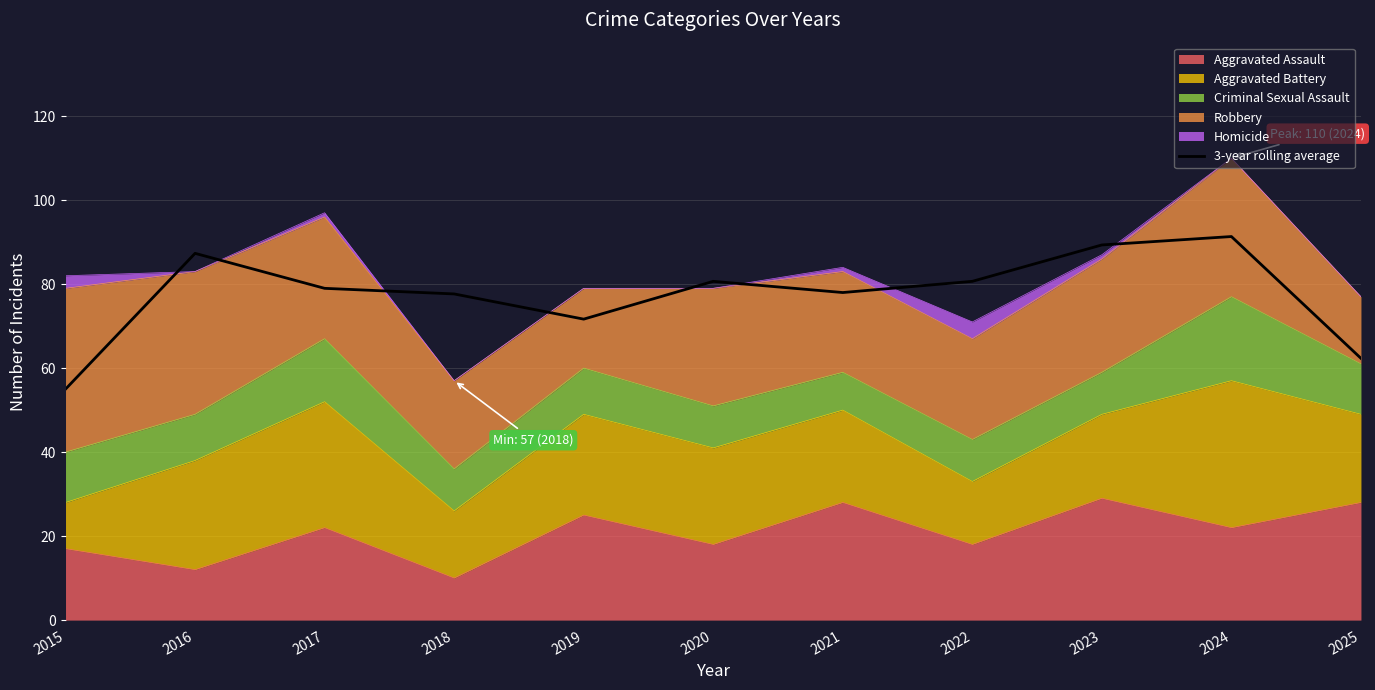

The value at 2018 is 77.7. True or false?

True